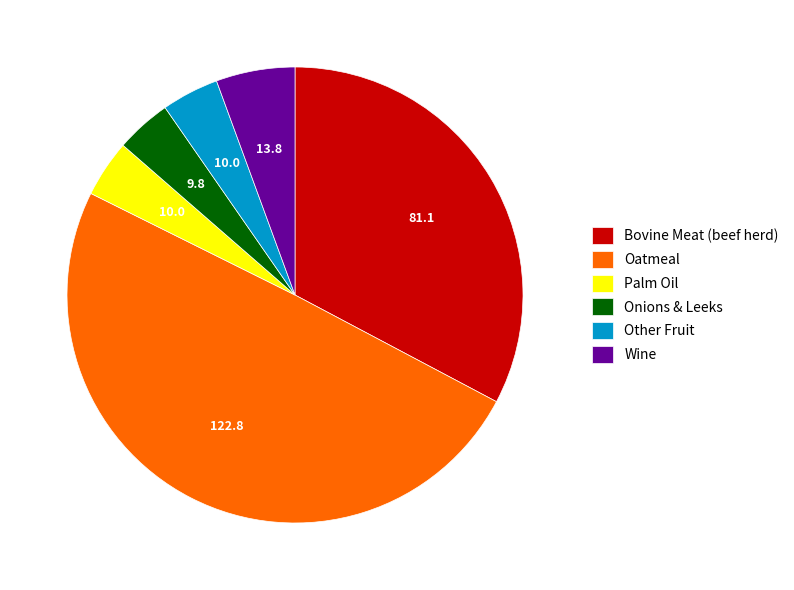

Is it true that Onions & Leeks is 18% of the pie?

False